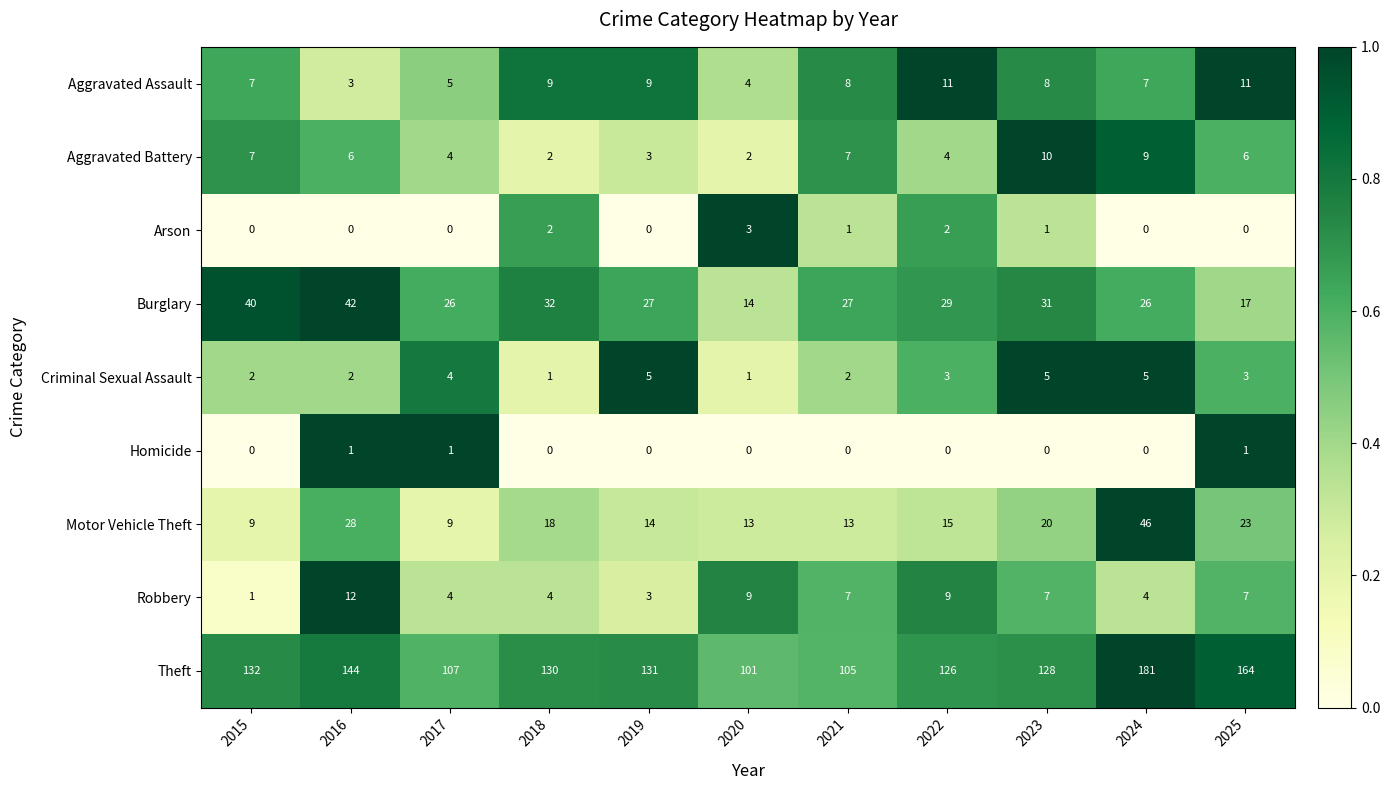

Is the value of Arson at 2016 greater than the value of Aggravated Assault at 2023?

No